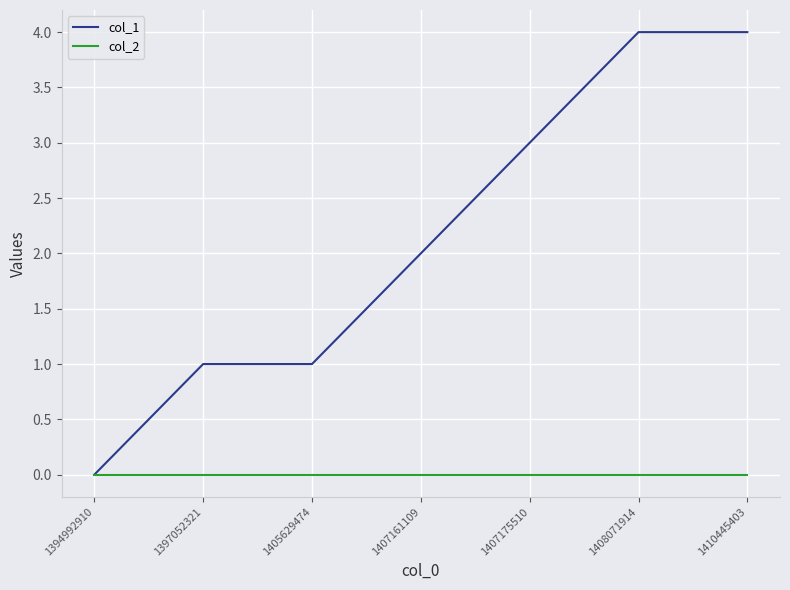

What is the sum of the col_1 values at 1407175510 and 1408071914?

7